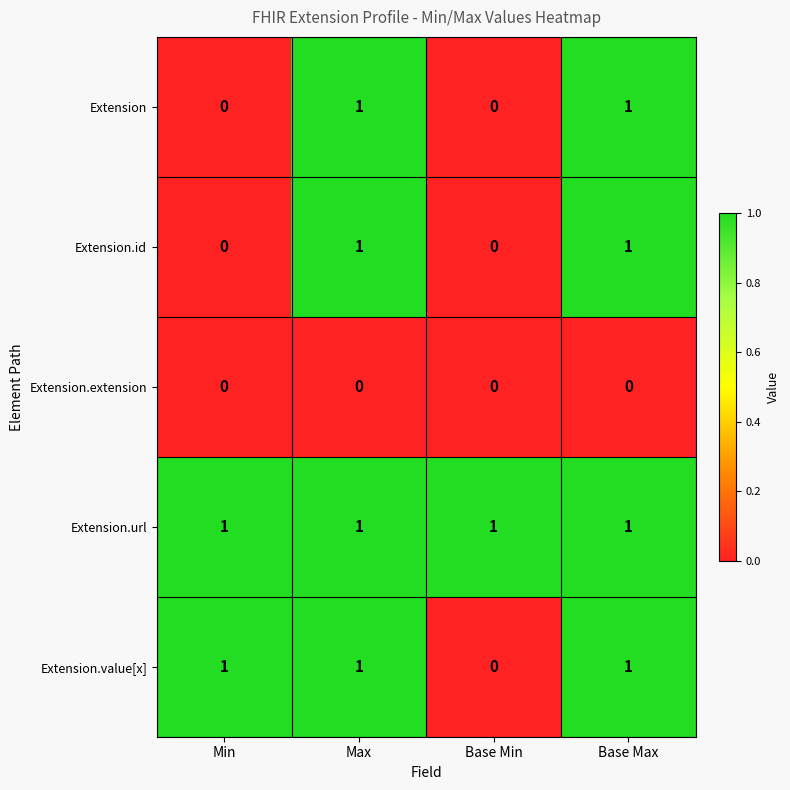

Which series has the largest total across all categories?

Extension.url